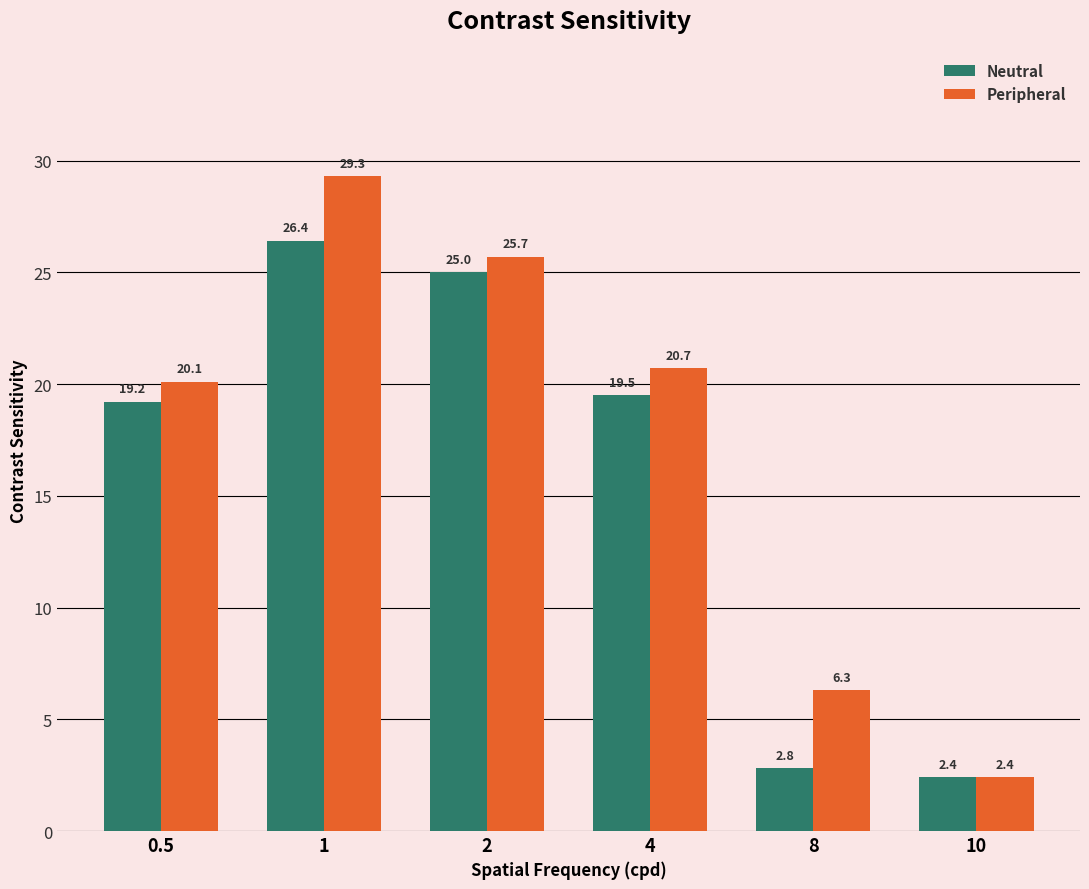

The Peripheral series shows 1.7 at 8. True or false?

False